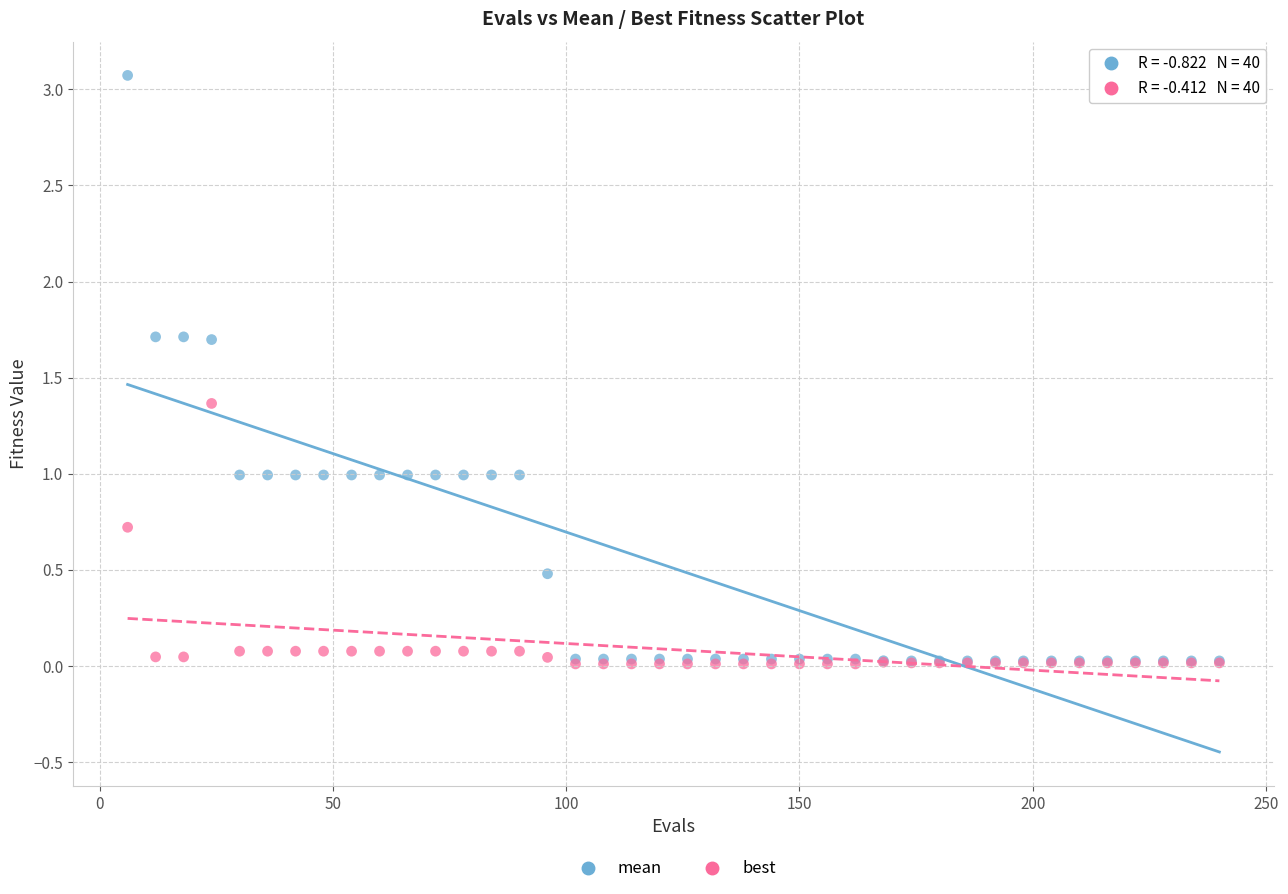

What are all the series names shown in the legend?

mean, best